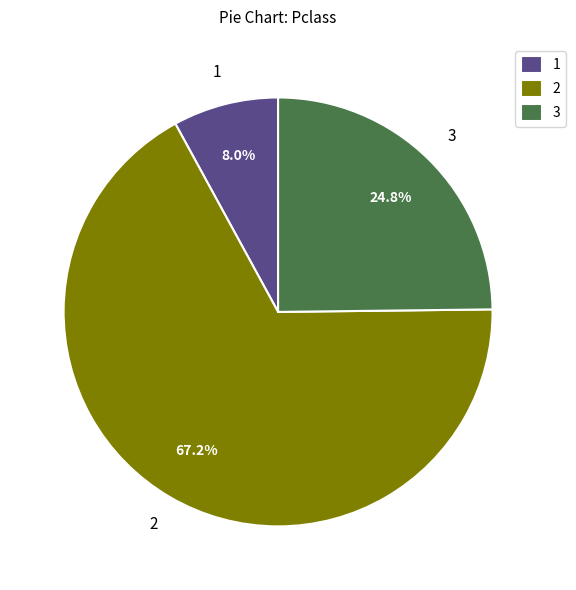

Do 2 and 1 together represent more than half of the pie?

Yes